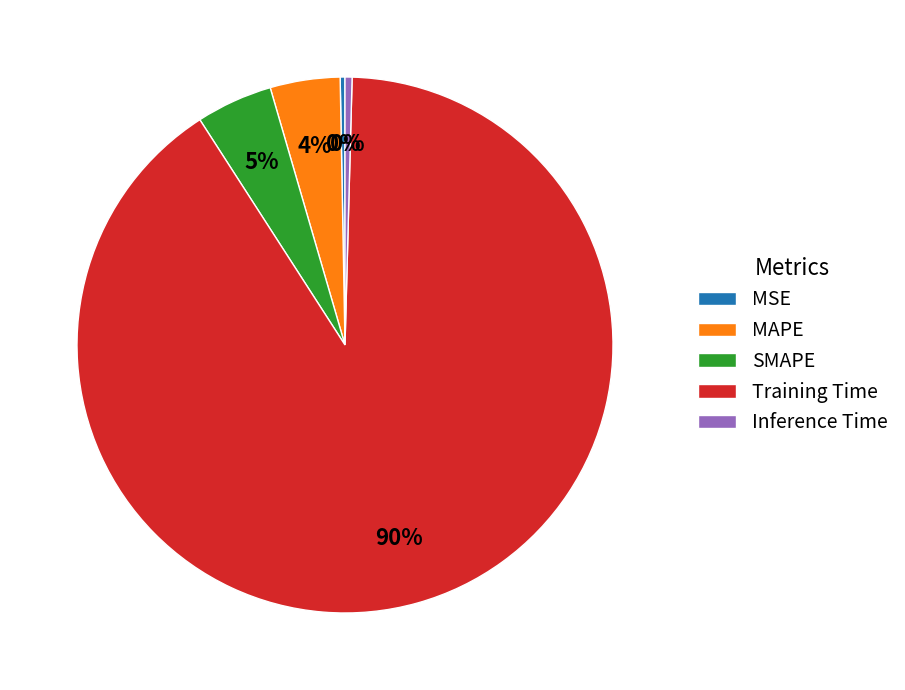

To the nearest percent, what percentage of the pie is MAPE?

4%